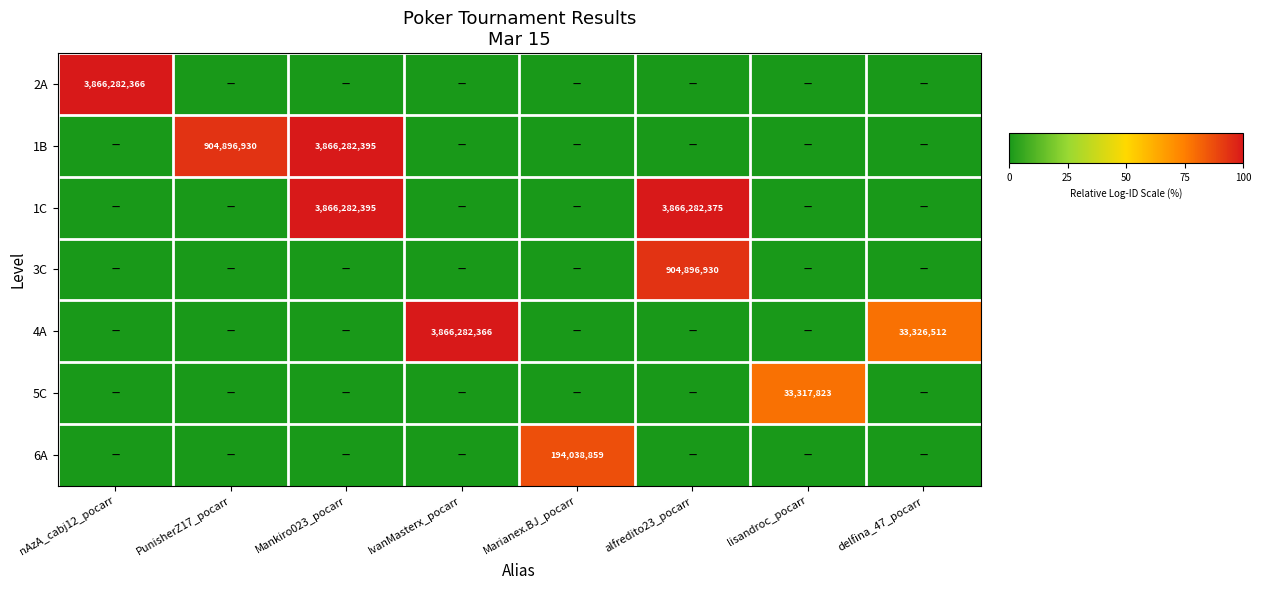

The 1B series shows 381315193 at PunisherZ17_pocarr. True or false?

False